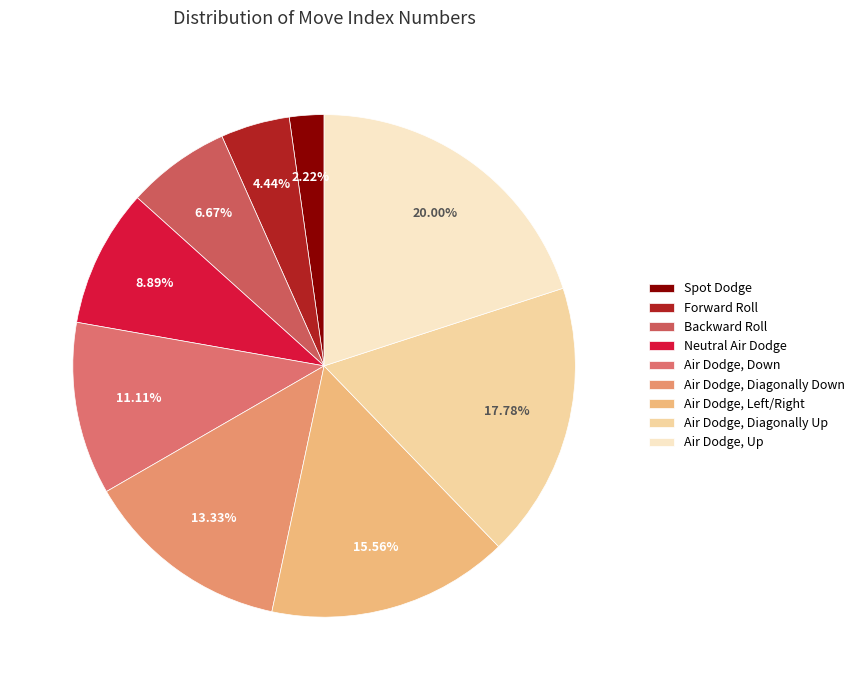

What is the change in value from Spot Dodge to Neutral Air Dodge?

+3